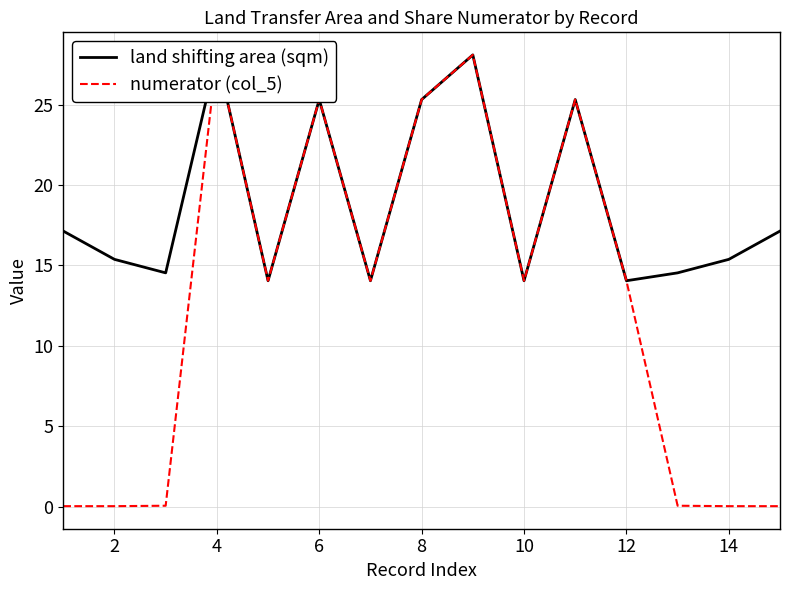

What is the value of the land shifting area (sqm) point at the 15th from the left?

25.3